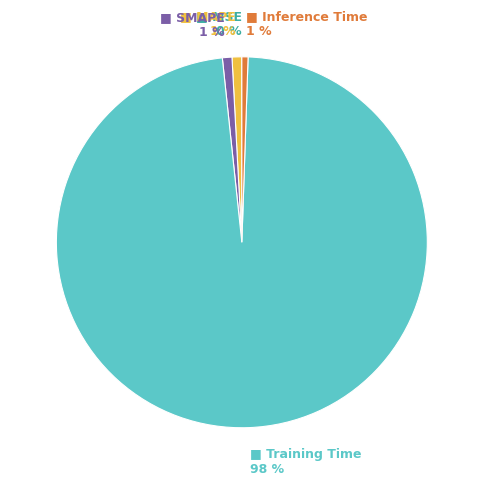

Does any single category account for the majority?

Yes